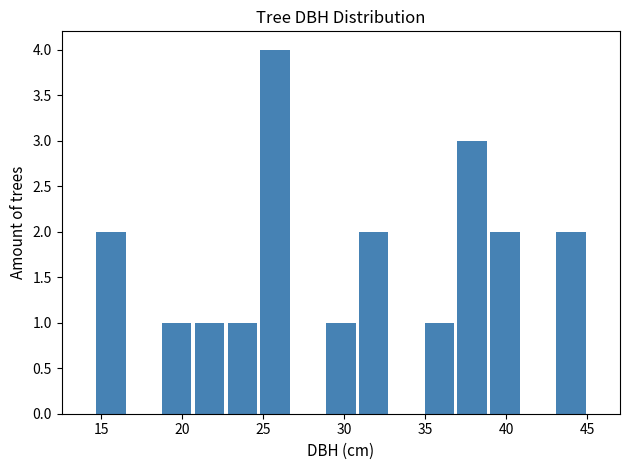

How tall is the bar that spans 29.0 to 31.0 on the x-axis? Neither the bar edges nor the heights are printed on the chart, so give them approximately, as read against the axes.

1